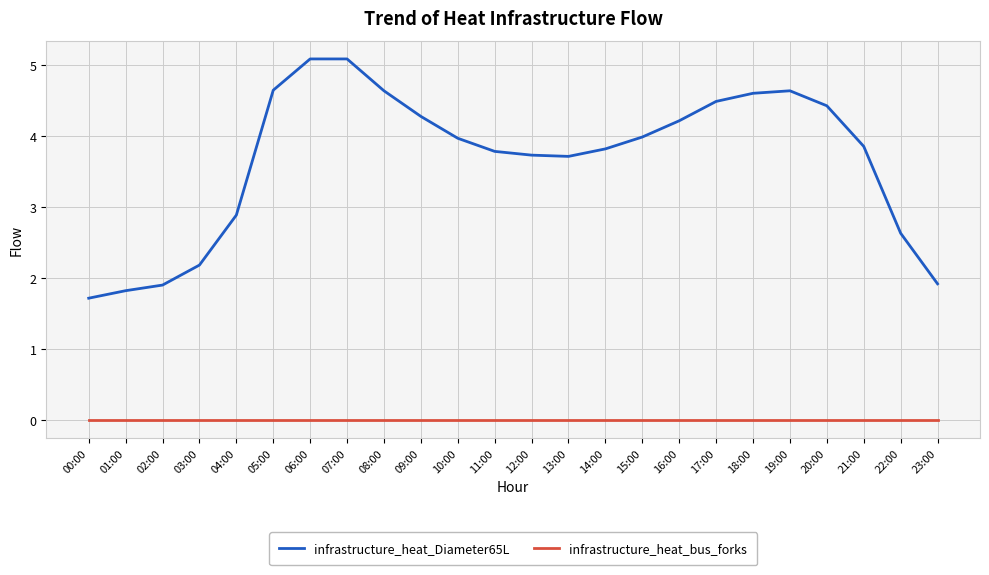

What value does the infrastructure_heat_Diameter65L series have at 06:00?

5.1